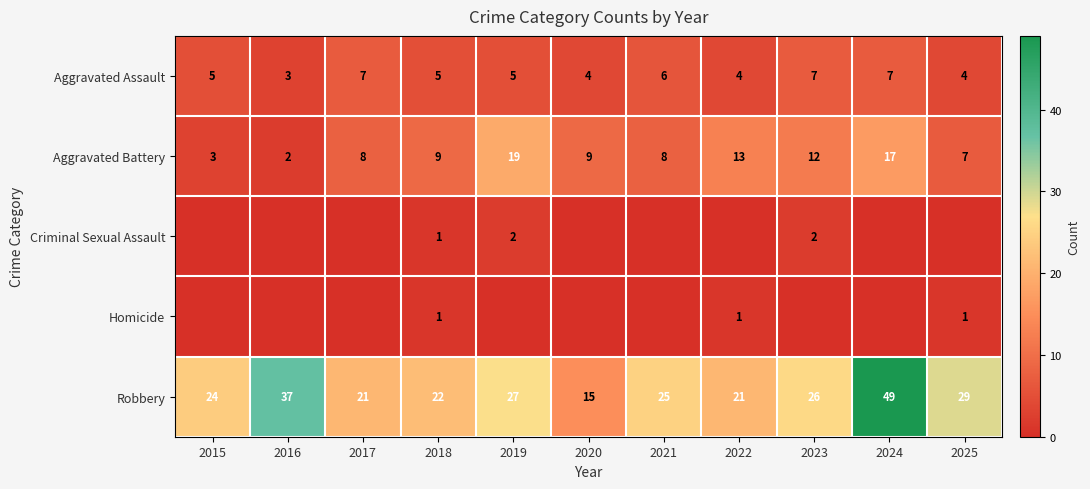

What is the average value of the Robbery series?

27